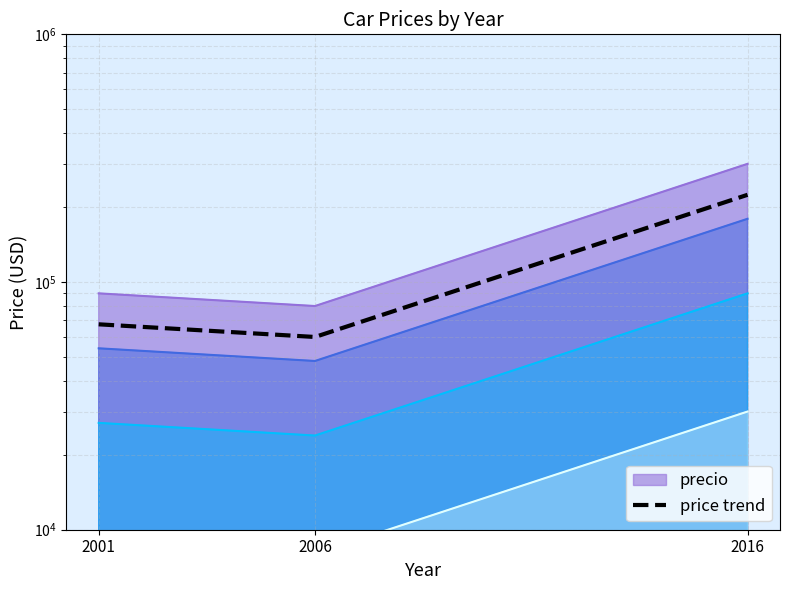

The chart shows a value of 60000 at 2006. True or false?

True